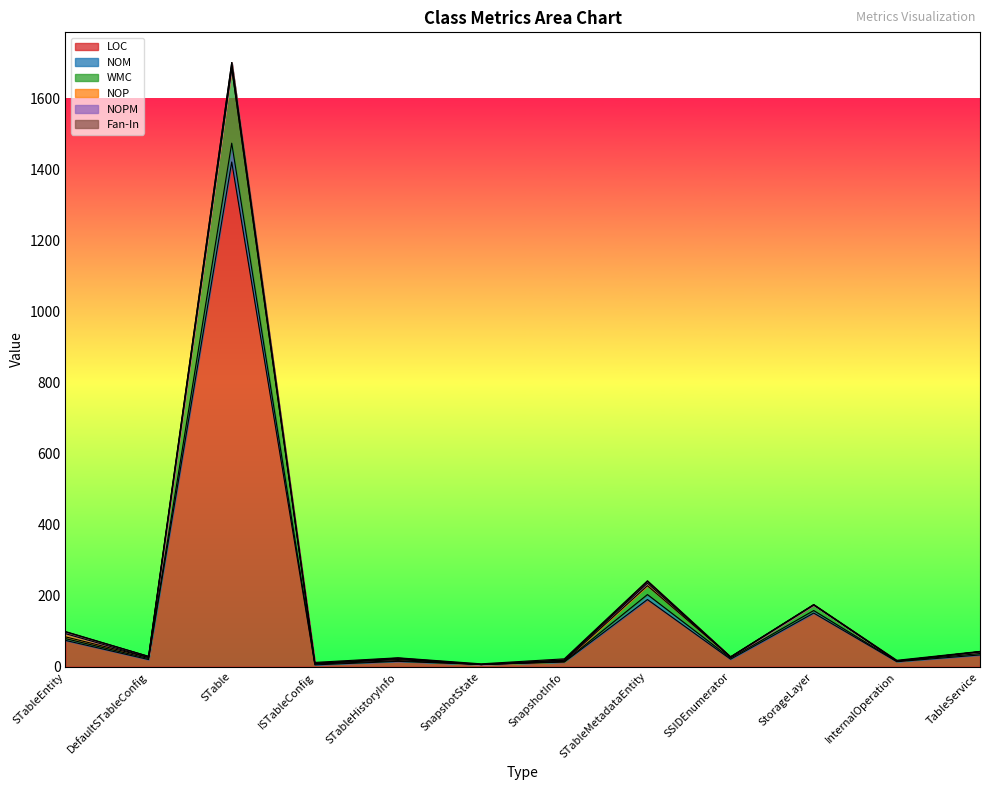

Is it true that WMC equals 42 at TableService?

True